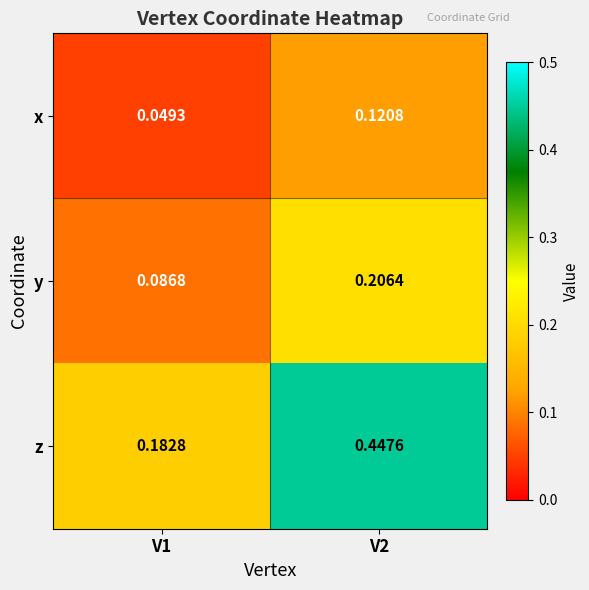

Which series changed the most between V1 and V2?

z